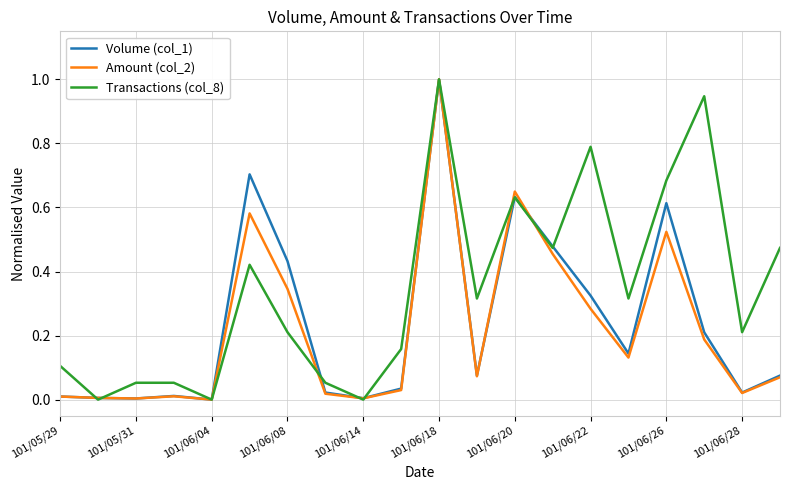

What is the maximum value for Transactions (col_8)?

1.0